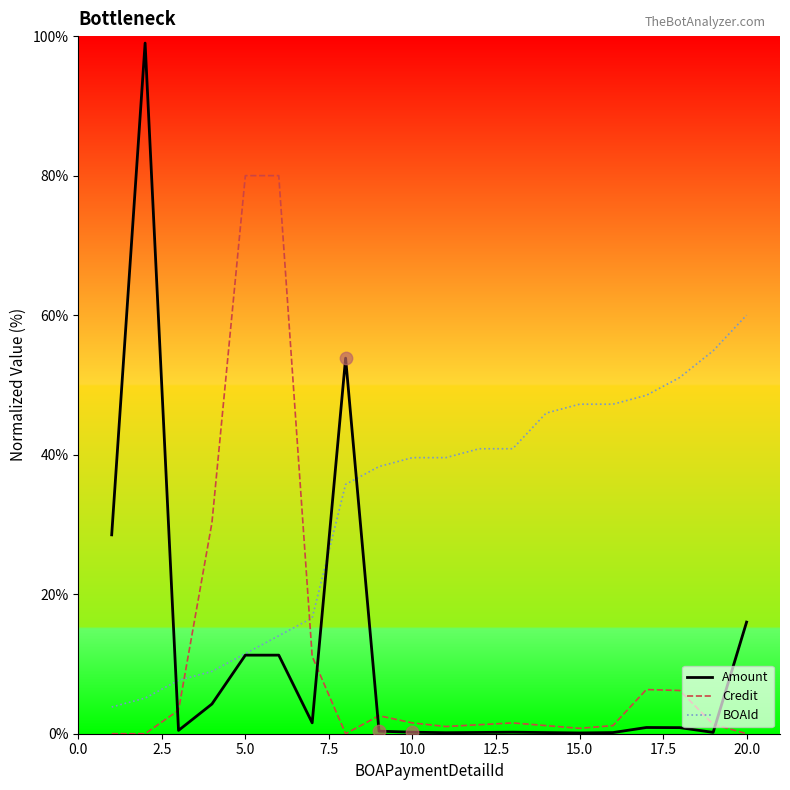

What are all the series names shown in the legend?

Amount, Credit, BOAId